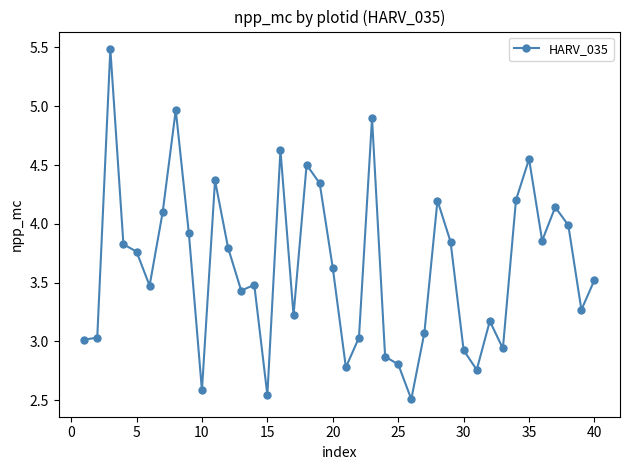

How many lines are shown in the chart?

1